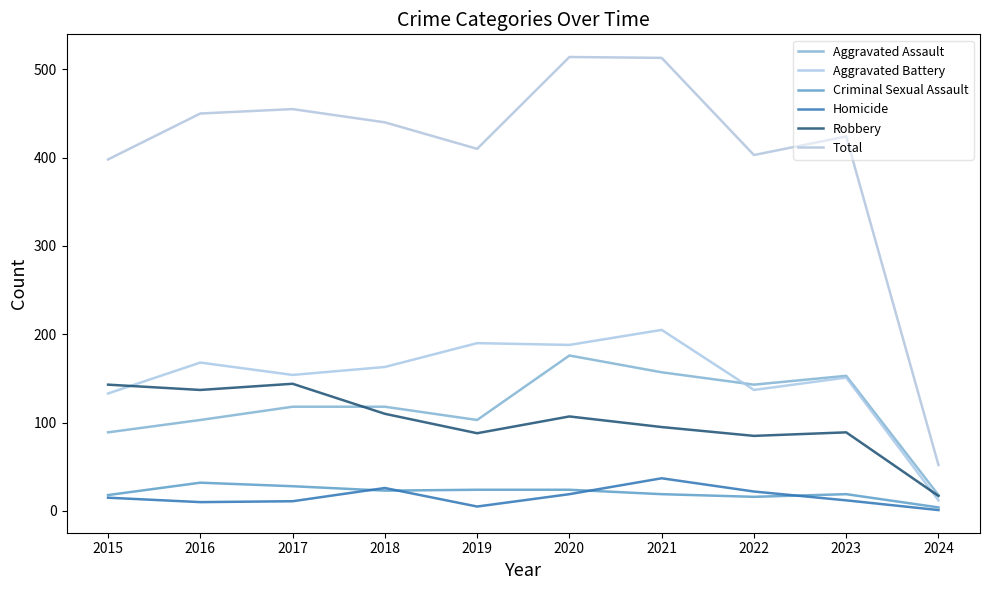

How many lines are shown in the chart?

6